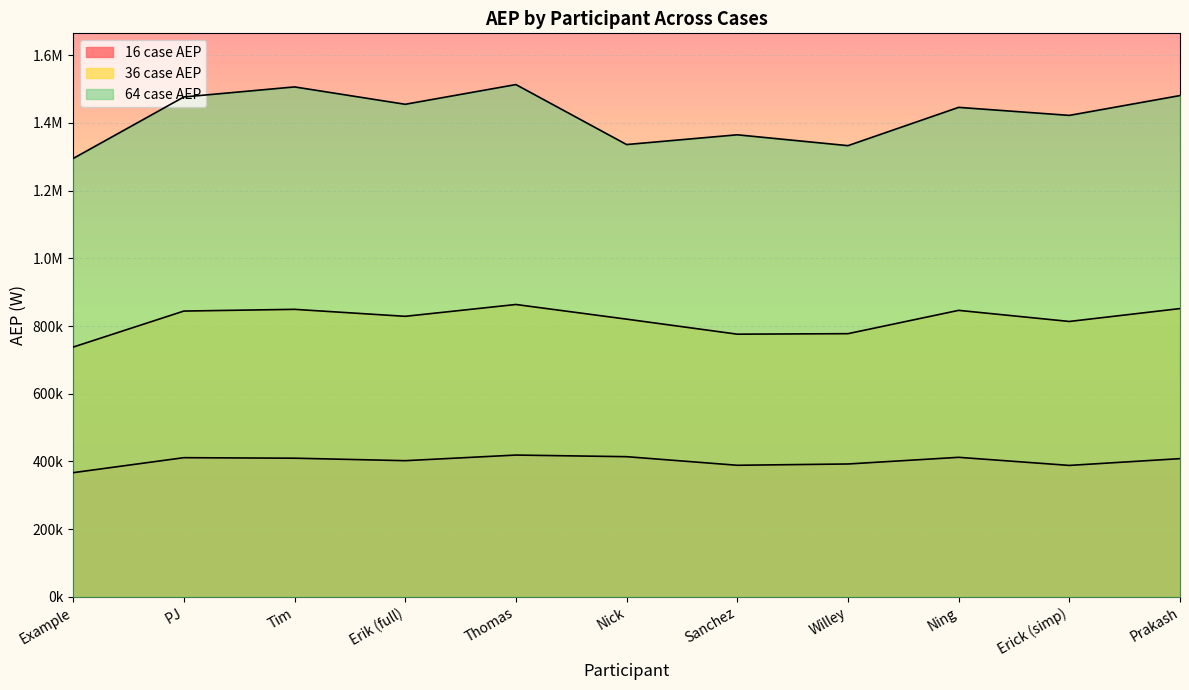

Read the 64 case AEP value at Ning.

1445967.4